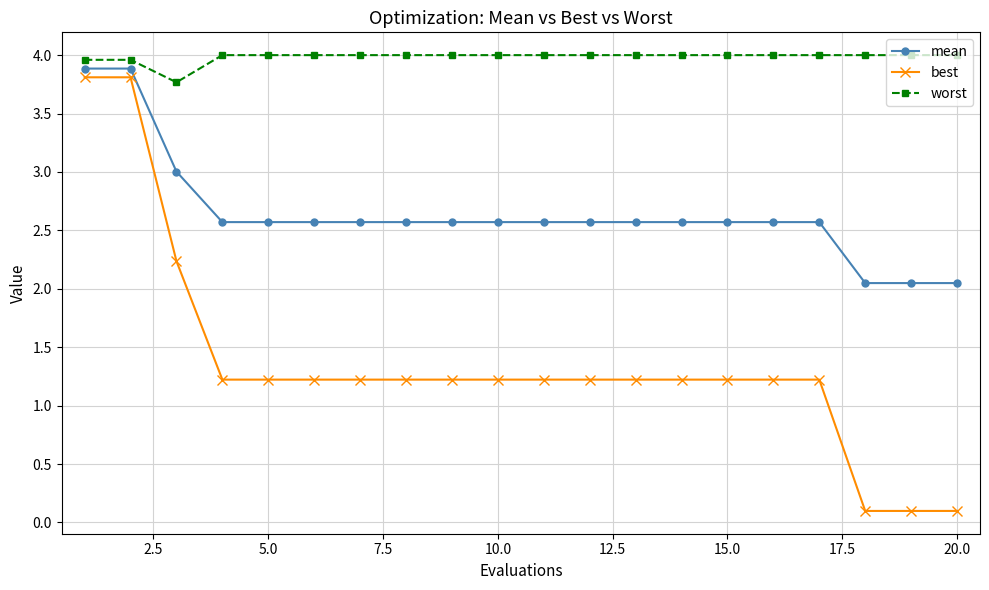

What are all the series names shown in the legend?

mean, best, worst